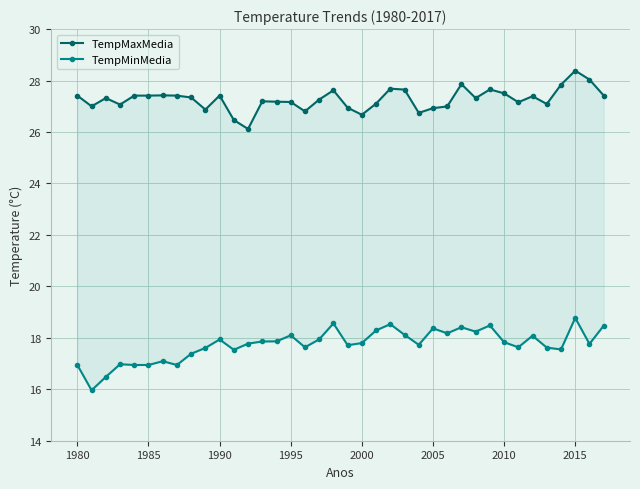

How many interior local peaks does the TempMinMedia series have?

11